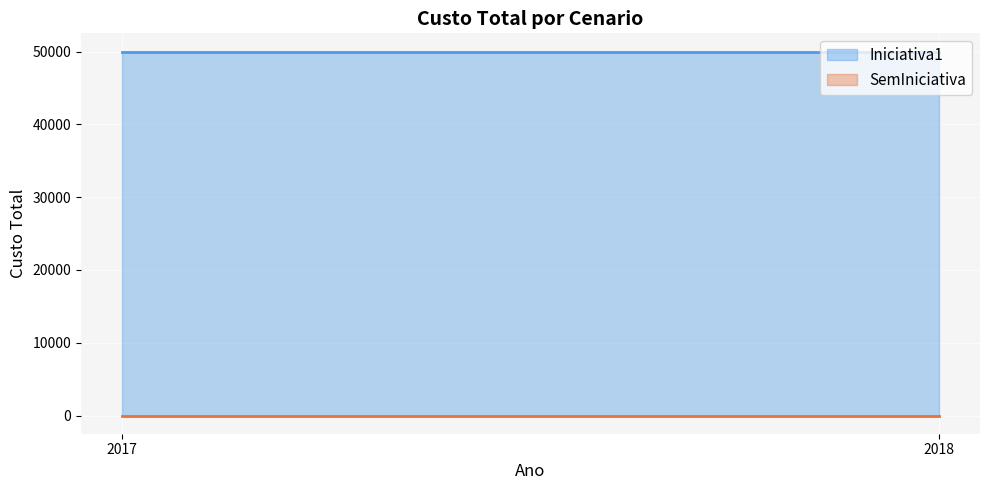

What is the spread (max minus min) of values at 2017?

50000